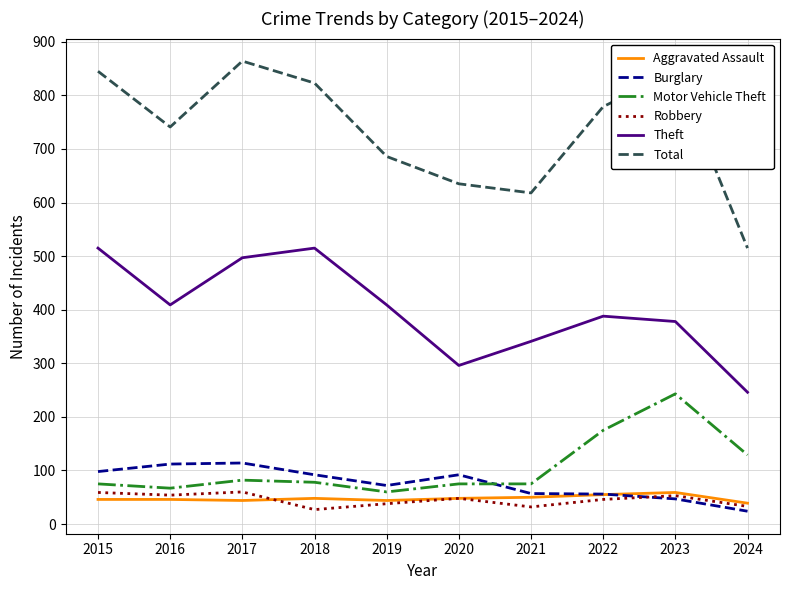

True or false: Robbery and Theft cross at least once.

False